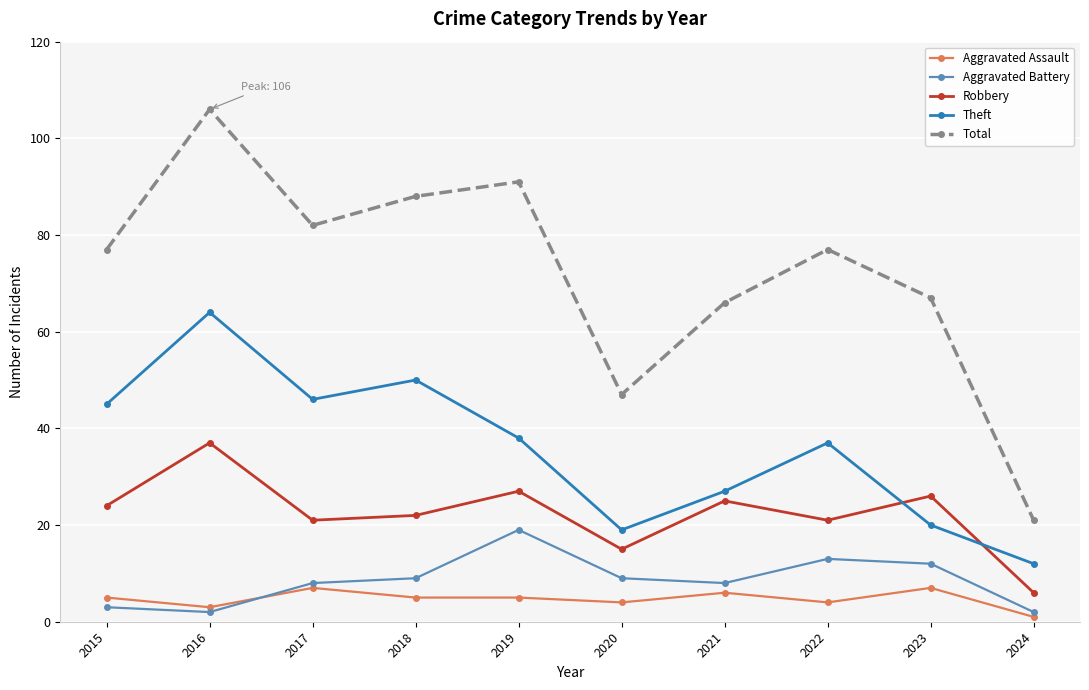

True or false: Robbery and Aggravated Assault intersect in this chart.

False